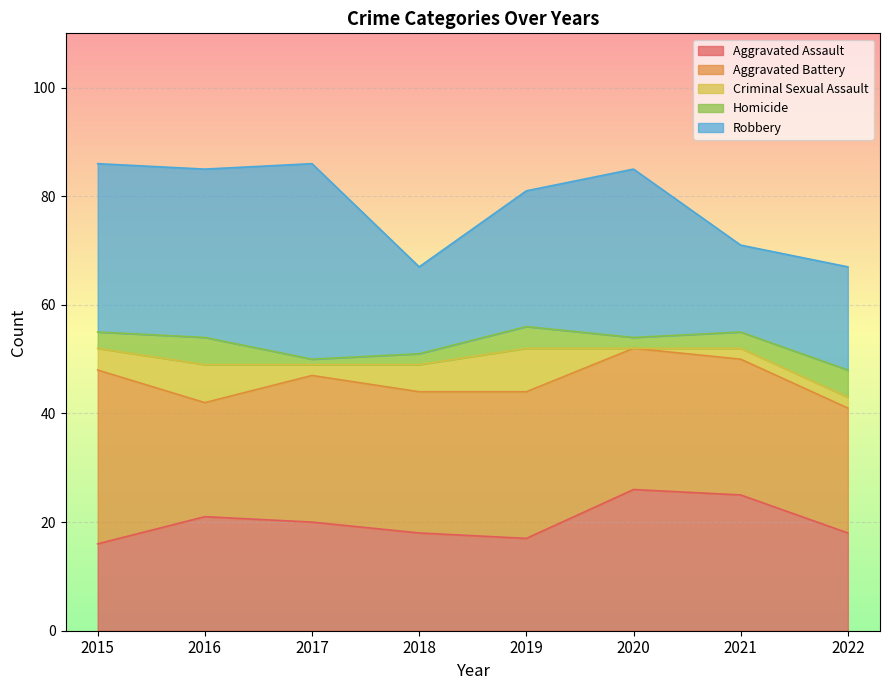

Where does the Aggravated Battery series first go above 26?

2015